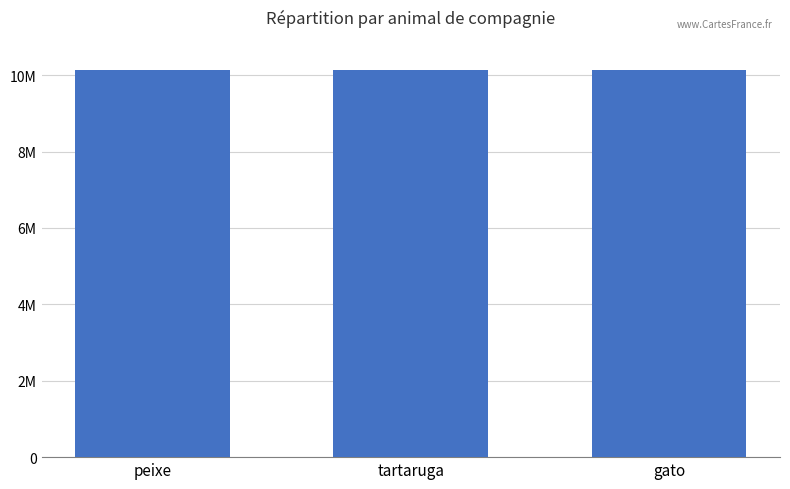

Which label corresponds to the smallest value in the chart?

peixe